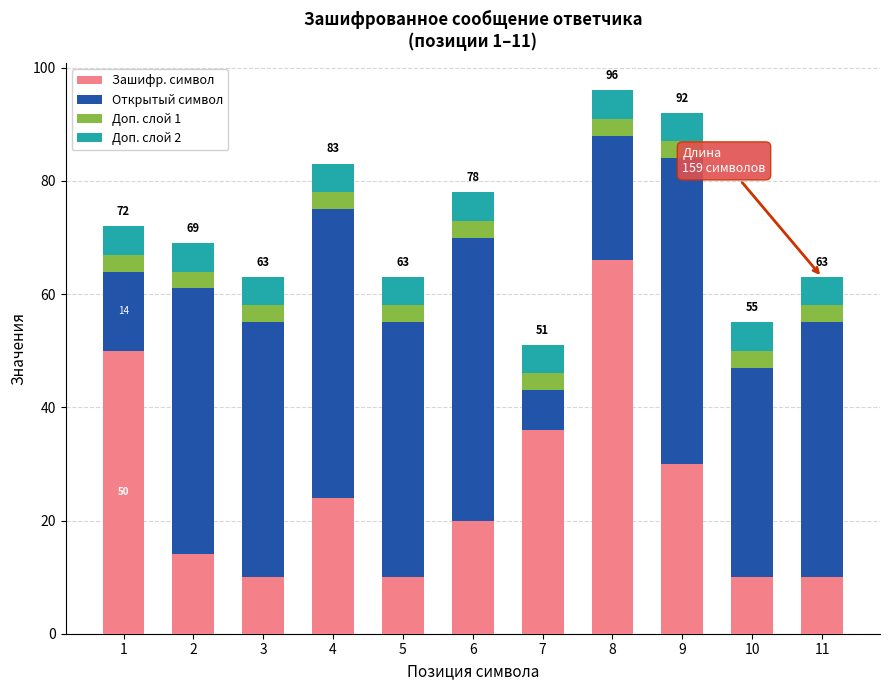

True or false: Зашифр. символ has a value of 20 at 6.

True